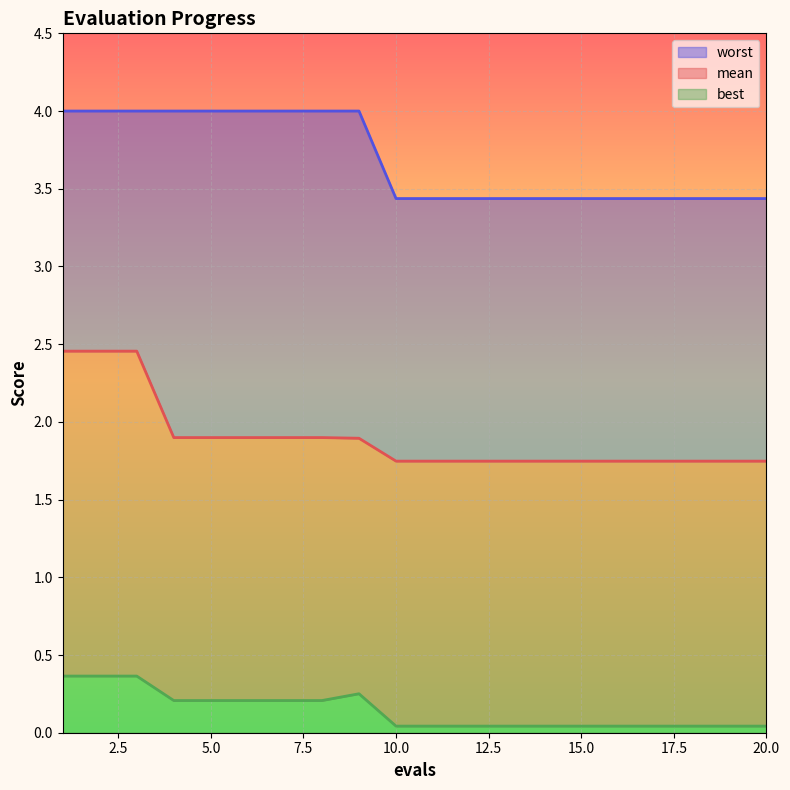

How many best values are between 0 and 1?

20